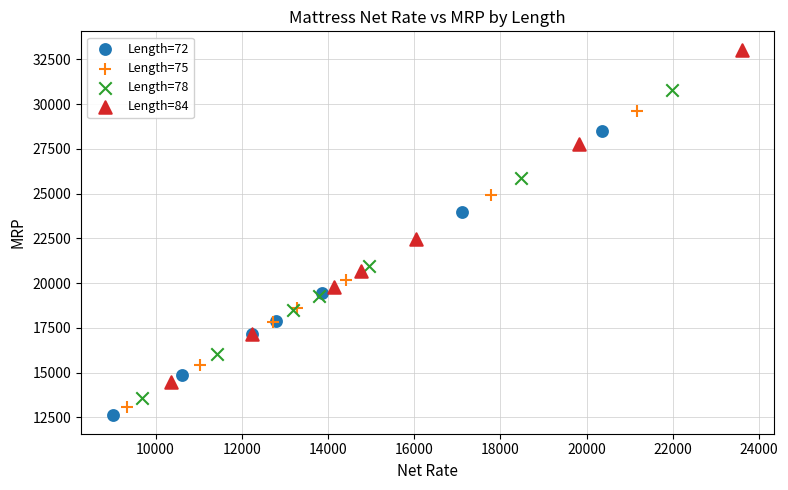

Which series contains the highest Y value?

Length=84